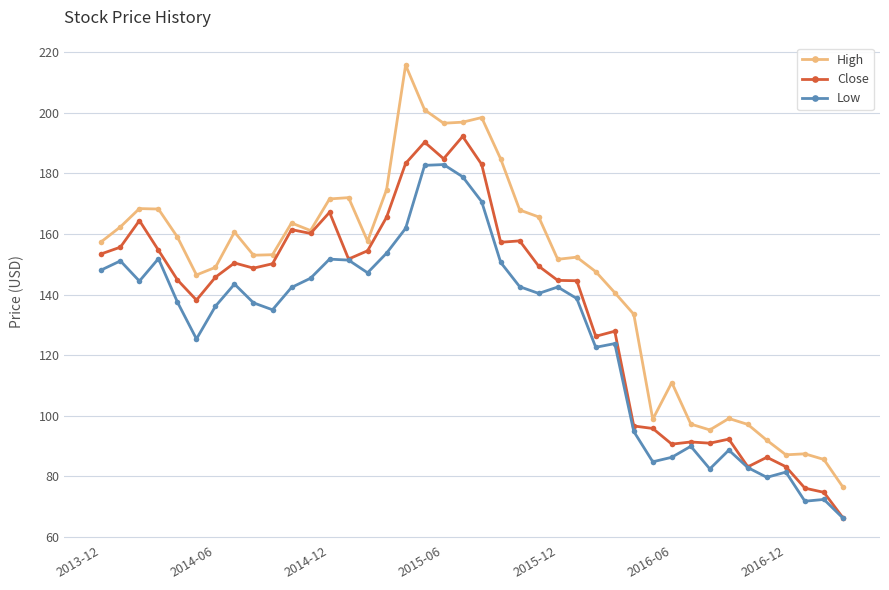

List the series in order of their overall mean, highest first.

High, Close, Low